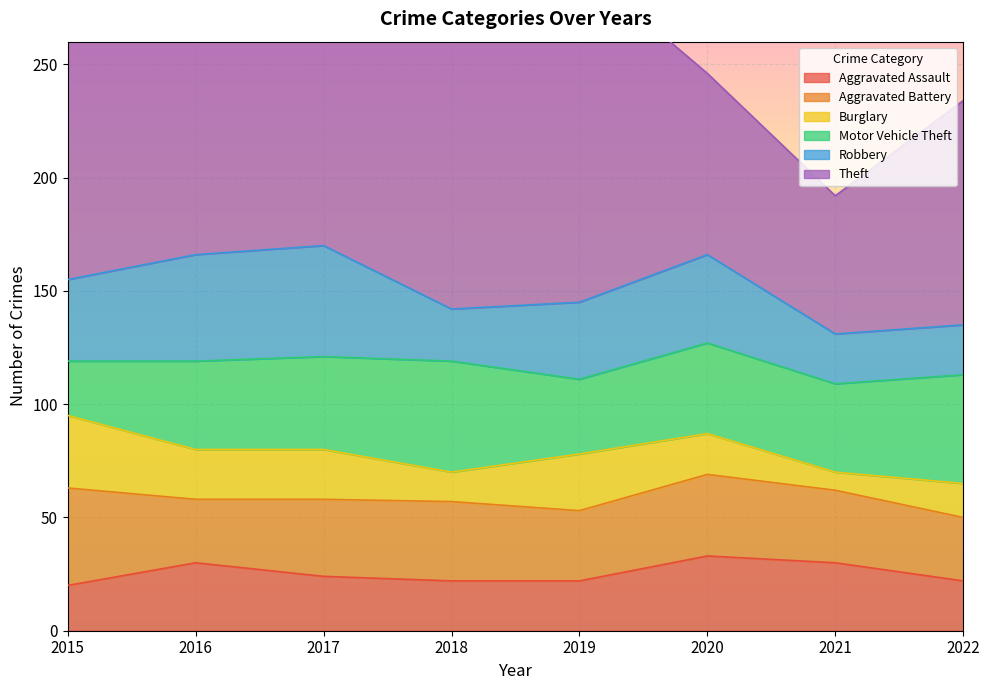

List the labels in order of Aggravated Assault value, largest first.

2020, 2016, 2021, 2017, 2018, 2019, 2022, 2015